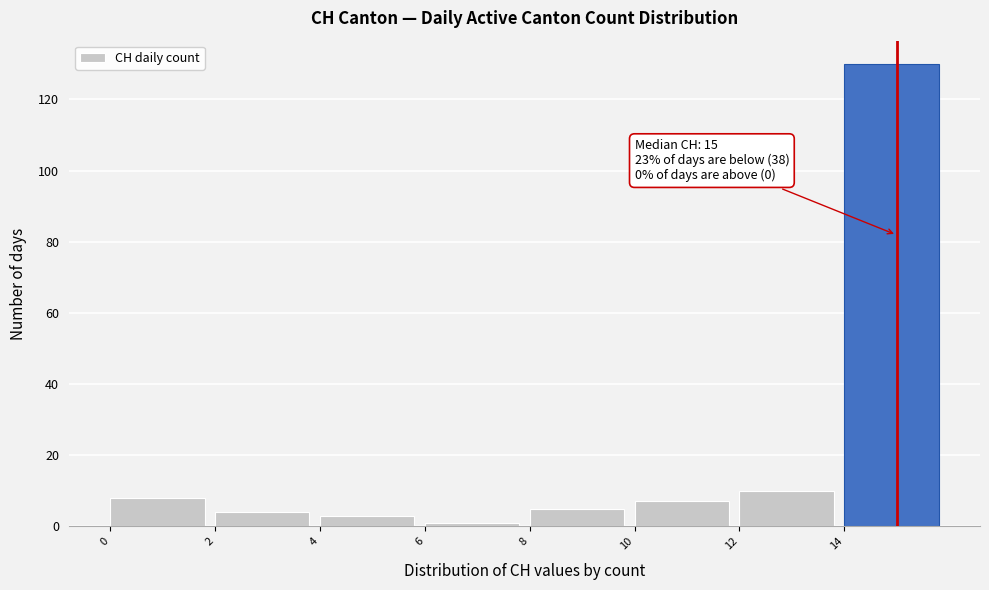

Which range on the x-axis has the tallest bar?

14 to 16